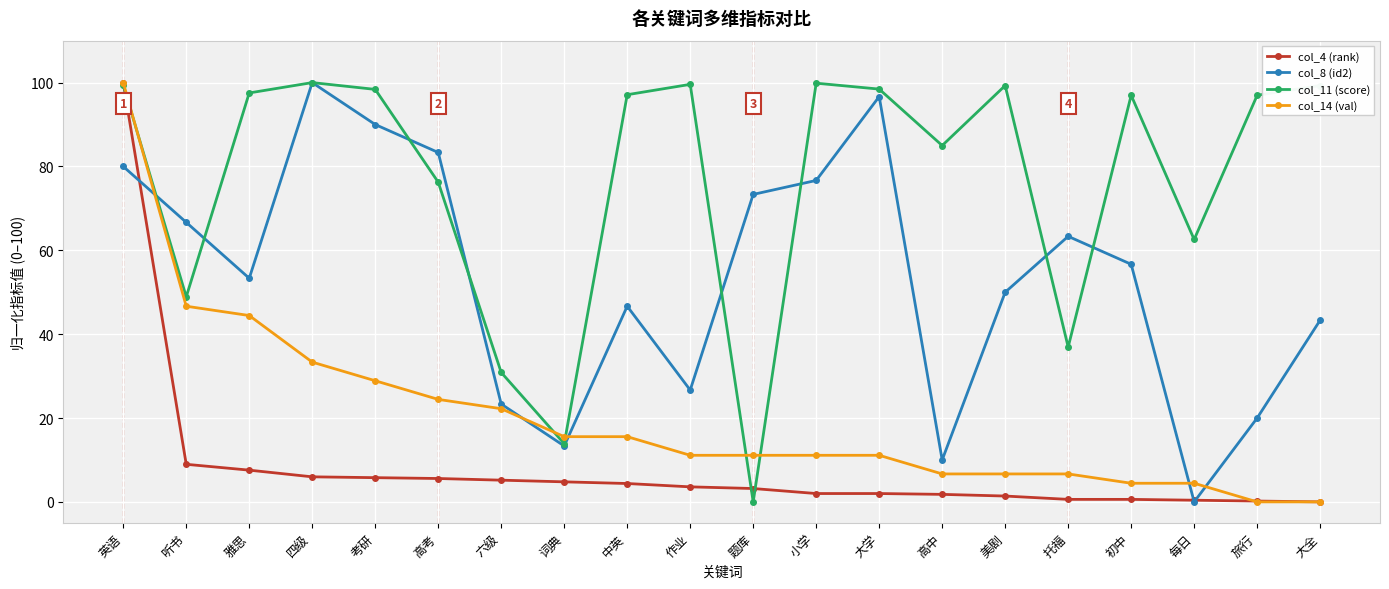

Count the number of categories in the chart.

20